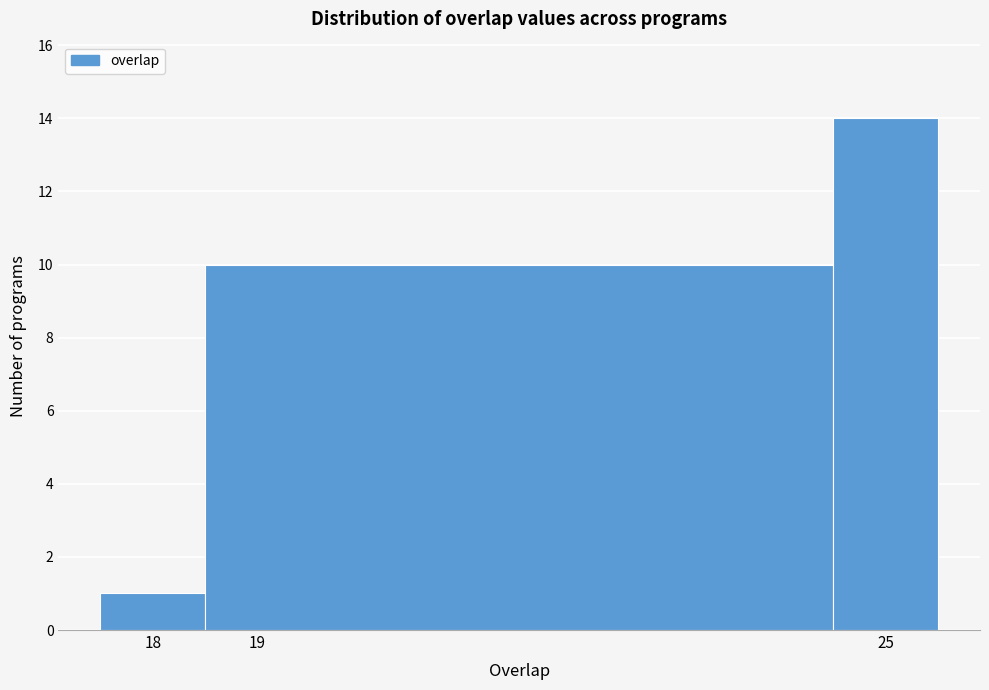

Reading left to right, list every bar in this chart as the range it spans on the x-axis followed by its height. The values are not printed on the chart, so give them approximately, as read against the axis.

17.5 to 18.5: 1
18.5 to 24.5: 10
24.5 to 25.5: 14